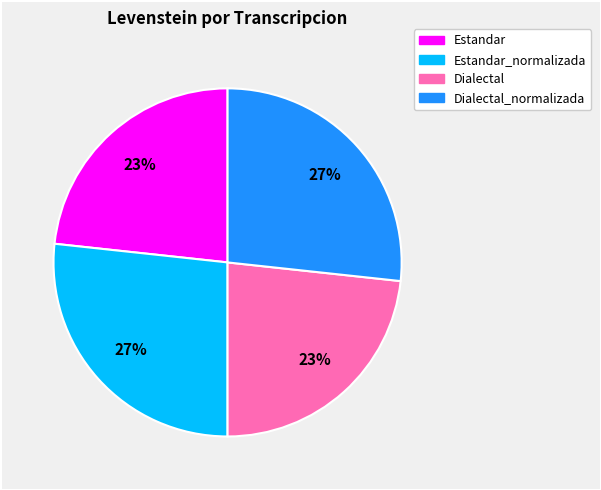

To the nearest percent, what percentage of the pie is Estandar?

23%